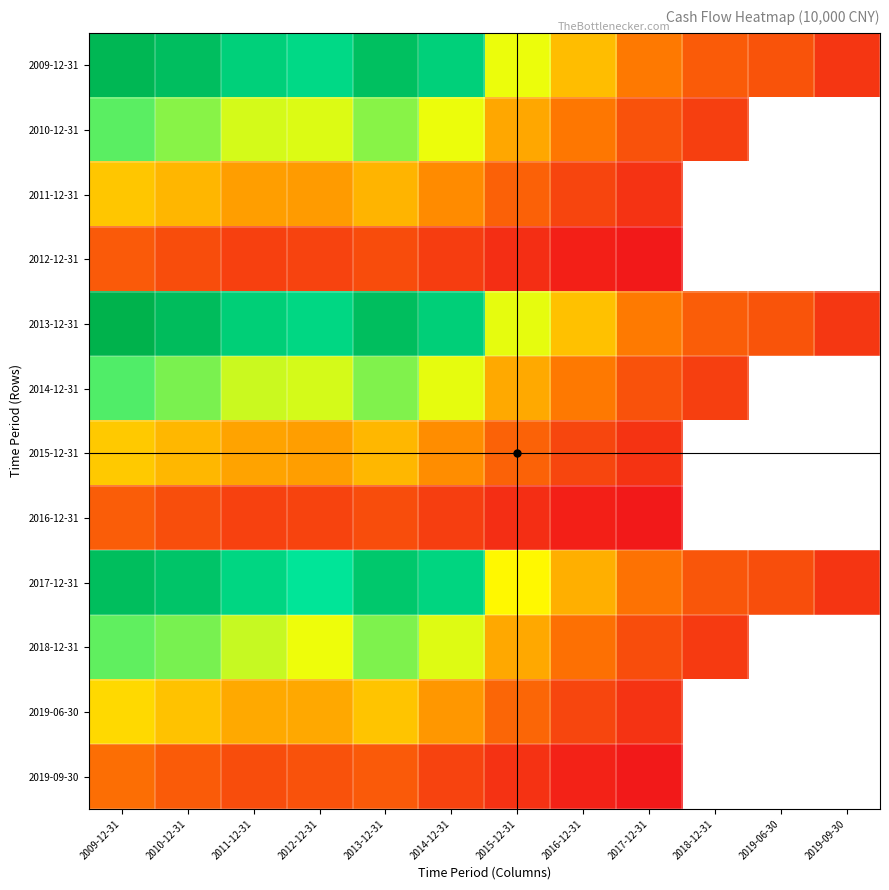

What is the greatest value displayed?

1937431.0